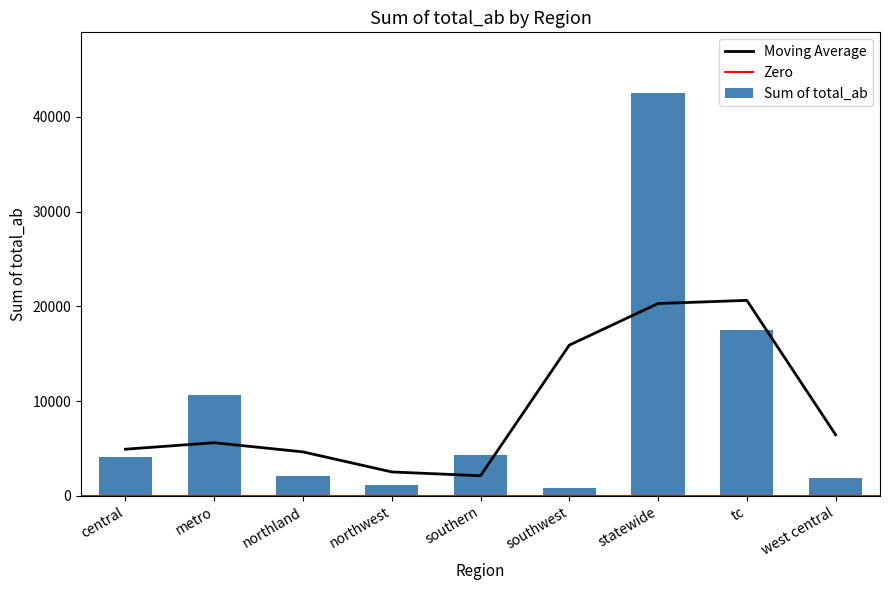

What is the smallest value displayed?

844